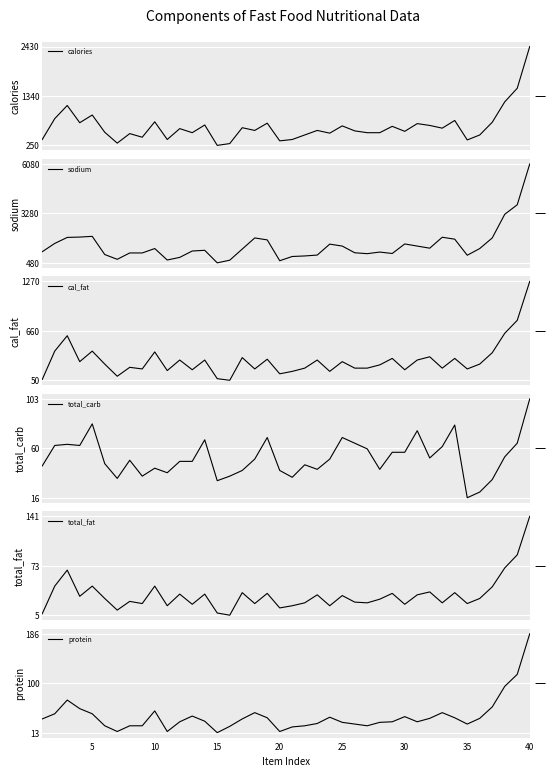

In cal_fat, how many points are lower than both neighbors (excluding endpoints)?

12